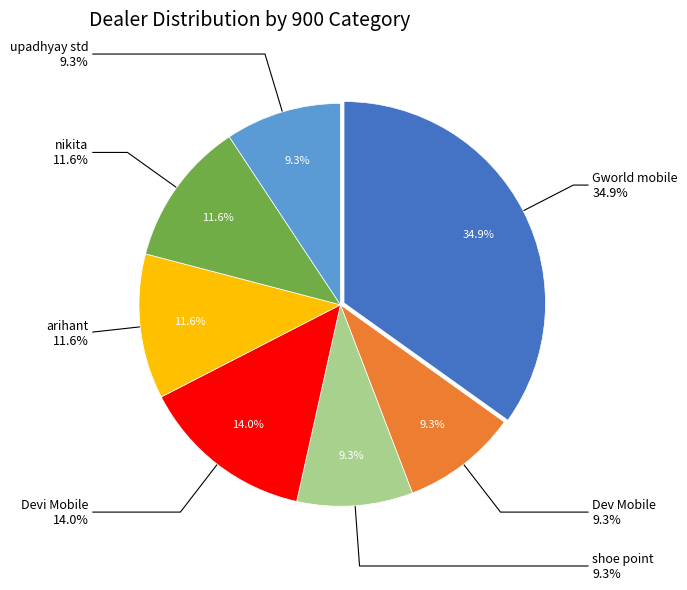

Do Dev Mobile and Gworld mobile together represent more than half of the pie?

No